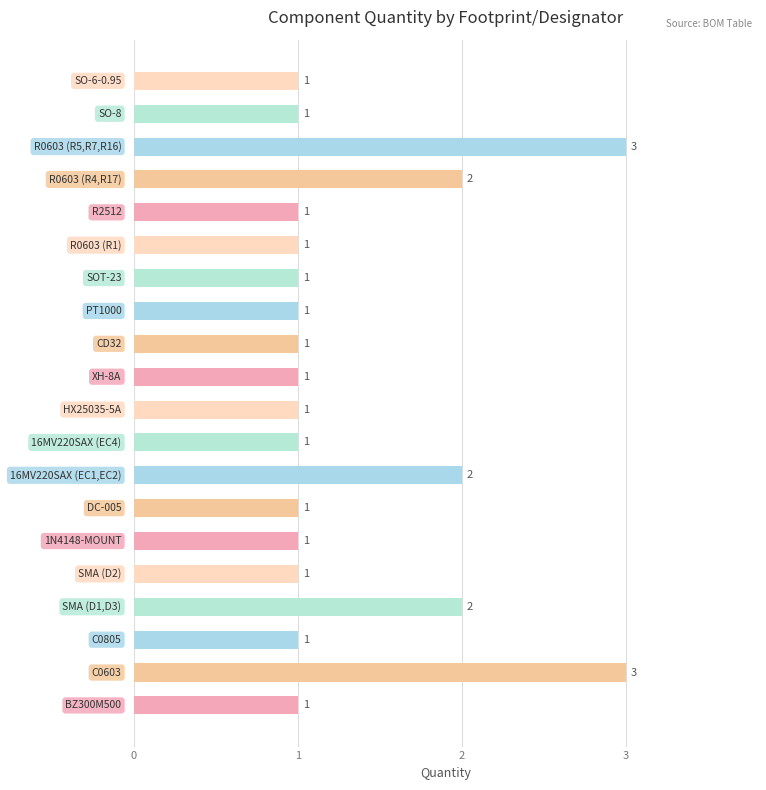

Reading bottom to top, list all the values displayed in this chart.

1	3	1	2	1	1	1	2	1	1	1	1	1	1	1	1	2	3	1	1